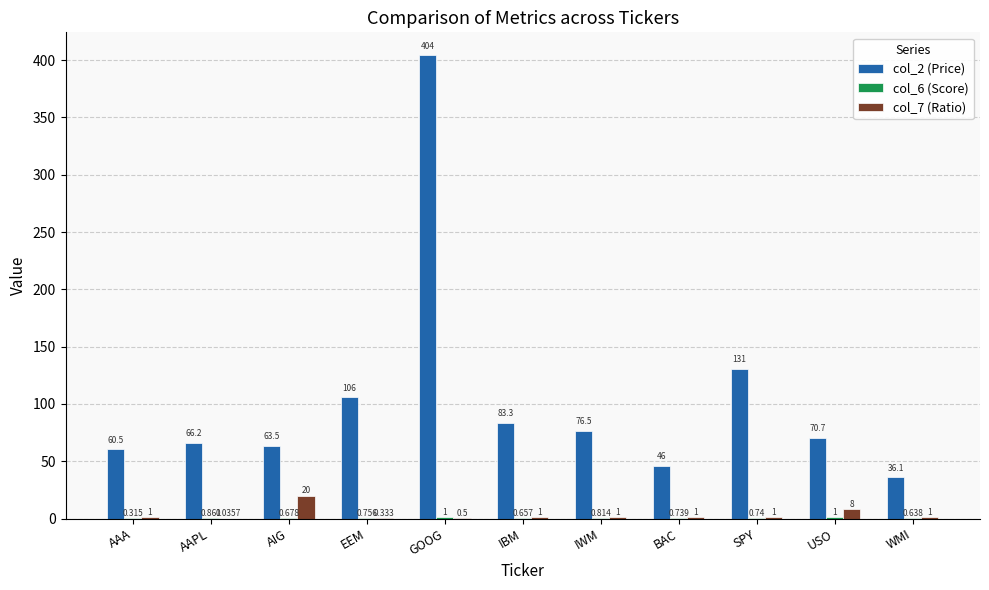

At which category is the sum across all series the highest?

GOOG